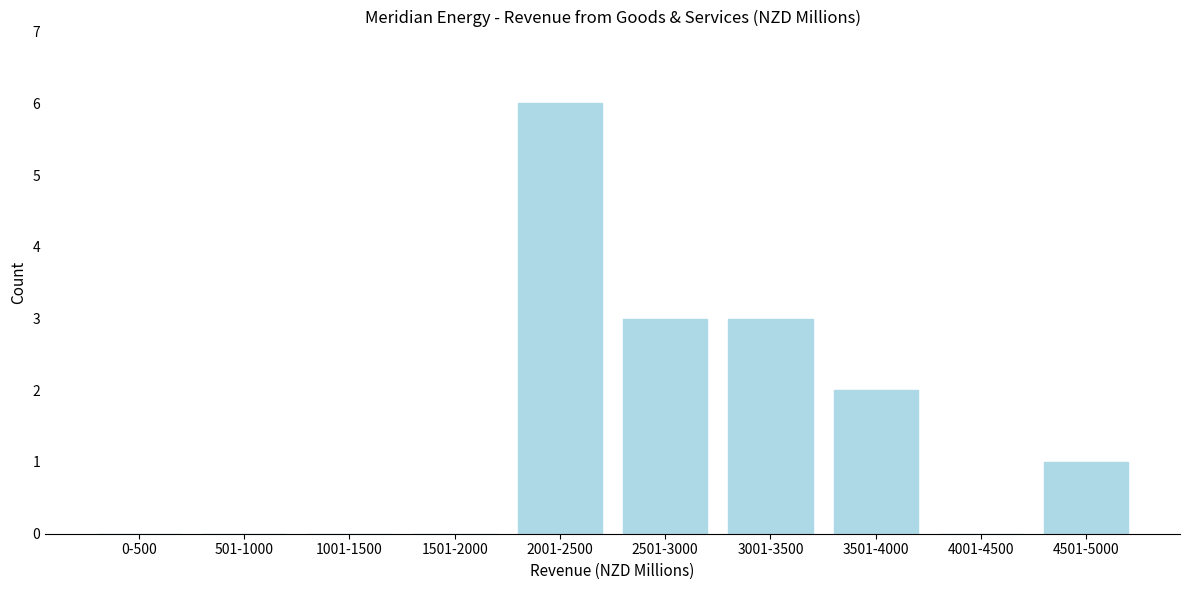

Reading left to right, transcribe all the data shown in this chart.

0-500=0	501-1000=0	1001-1500=0	1501-2000=0	2001-2500=6	2501-3000=3	3001-3500=3	3501-4000=2	4001-4500=0	4501-5000=1